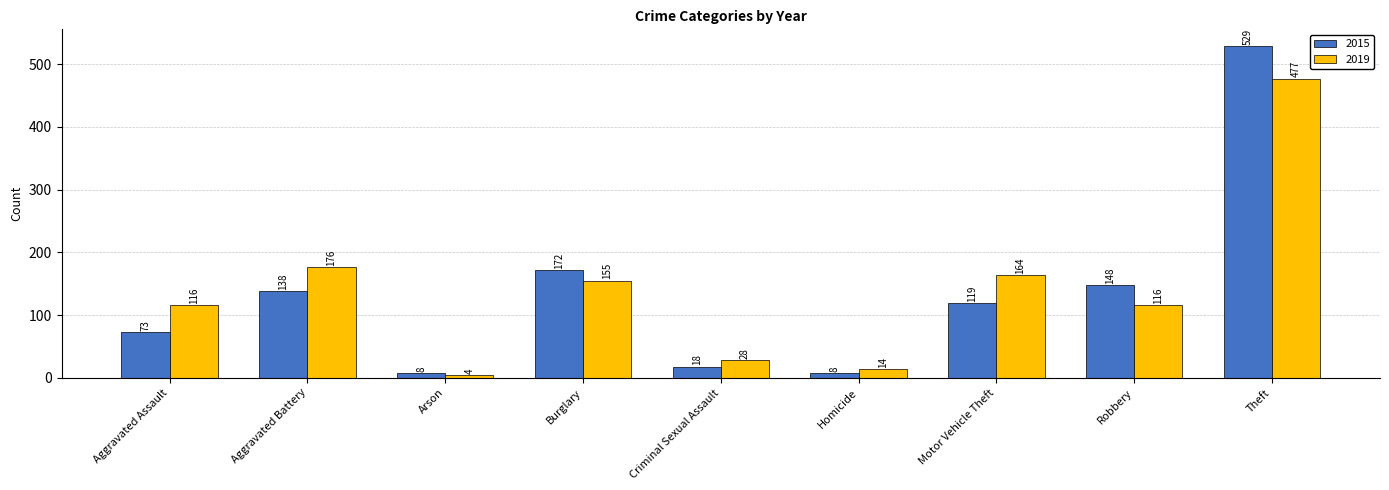

What is the sum of all 2015 values?

1213